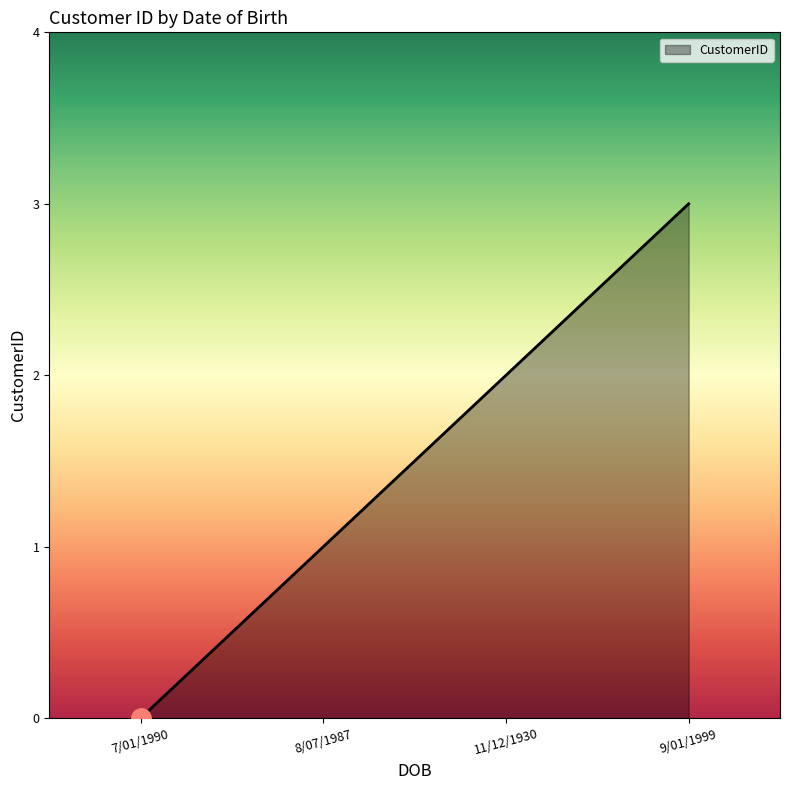

Rank the categories by value from highest to lowest.

9/01/1999, 11/12/1930, 8/07/1987, 7/01/1990